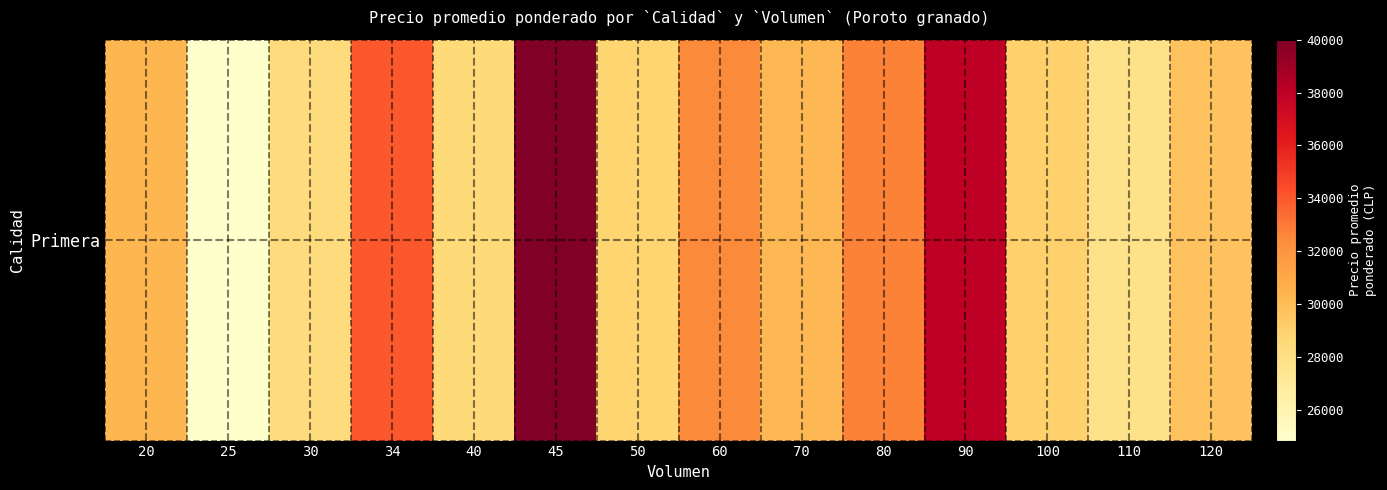

Is it true that the value at 50 is 5889.3?

False